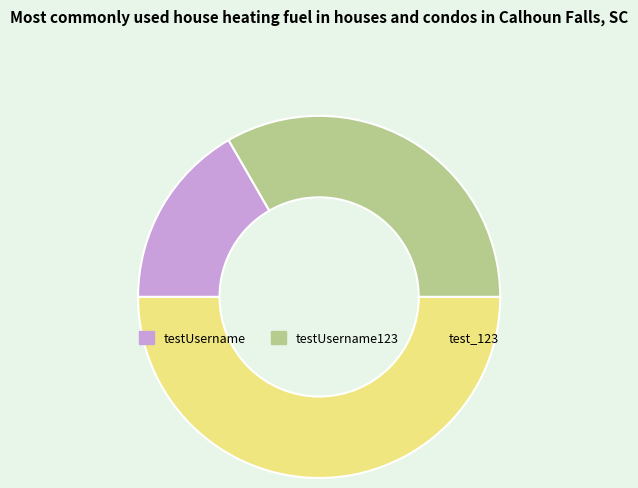

What is the largest slice in the pie chart?

test_123